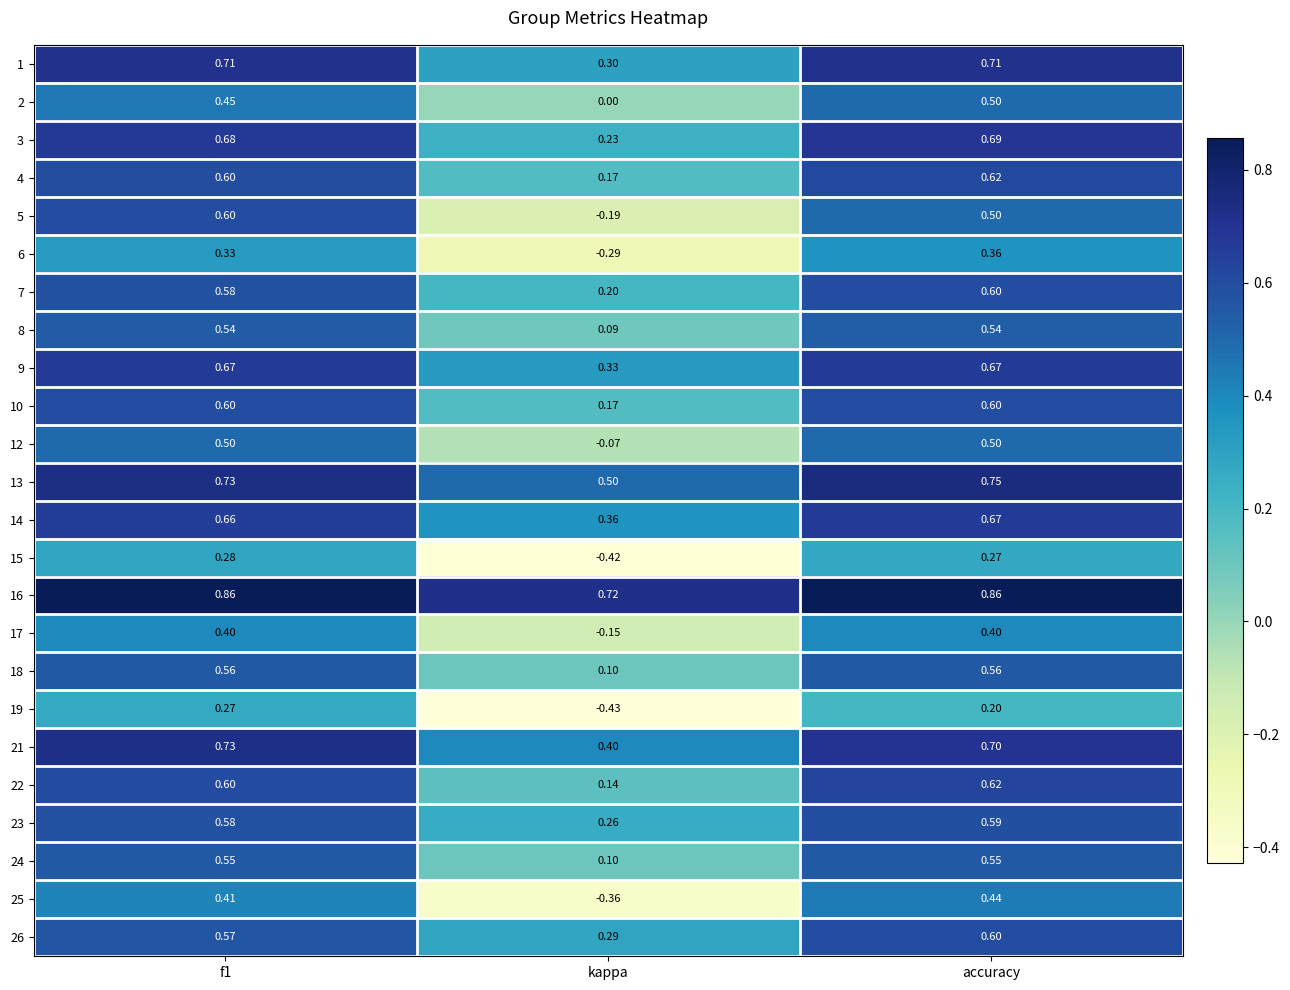

At which label does 6 reach its minimum?

kappa